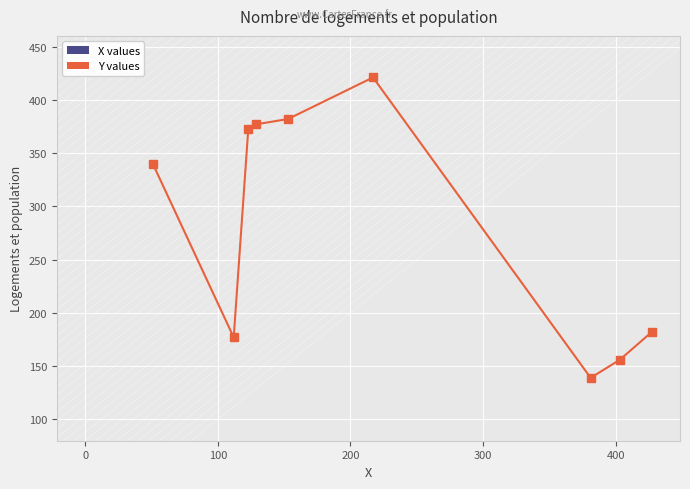

What is the minimum value shown in the chart?

139